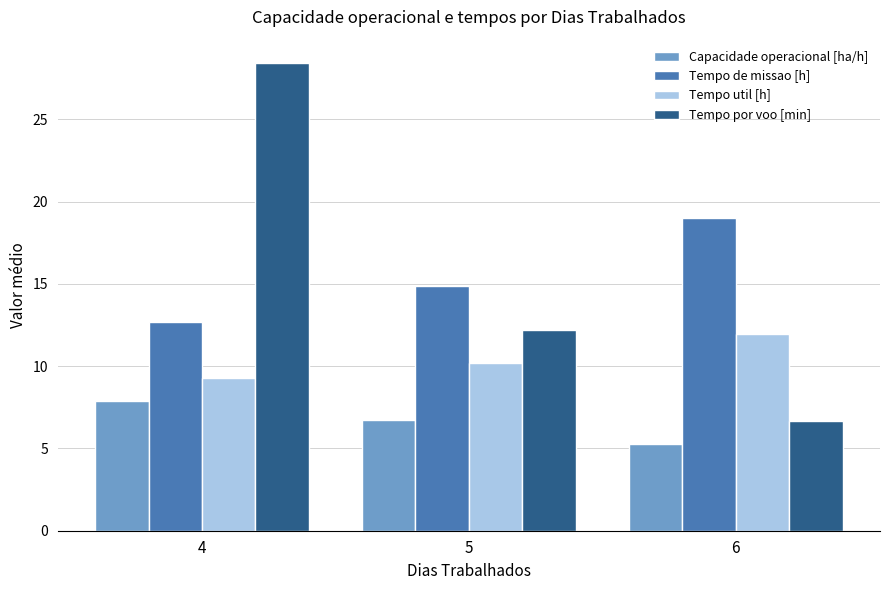

The value of Capacidade operacional [ha/h] at 6 is 9.3. True or false?

False